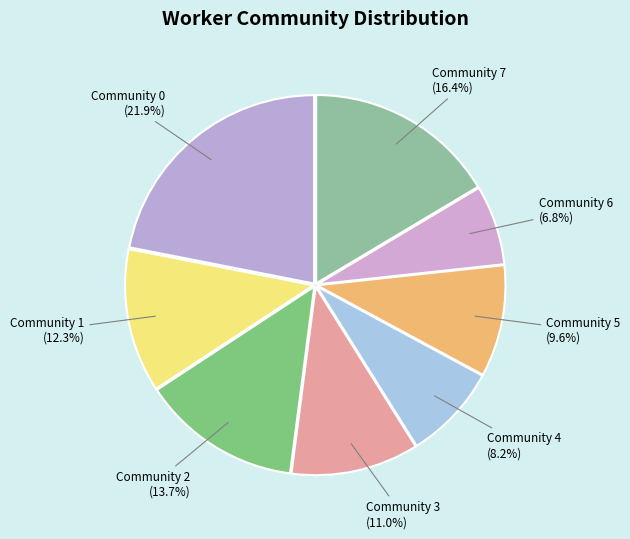

What percentage is NOT represented by Community 7?

83.6%